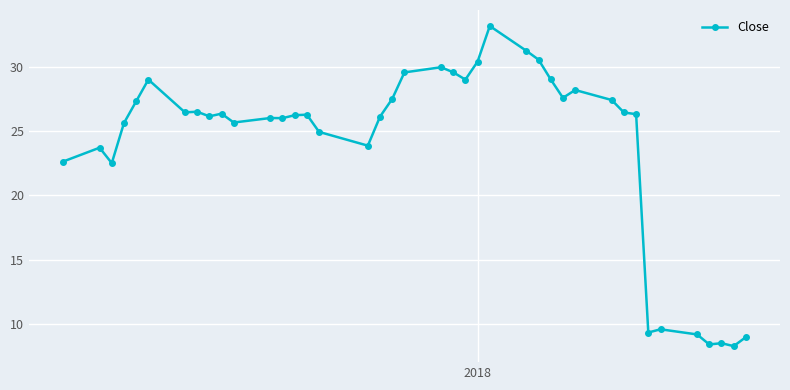

What is the maximum value shown in the chart?

33.2